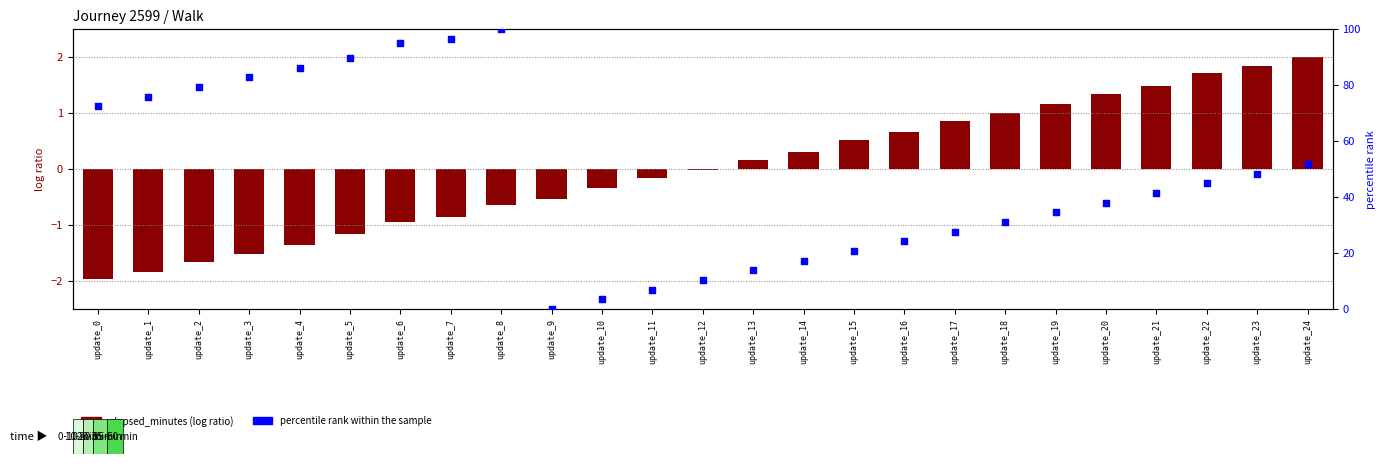

What is the total value across all series at update_21?

42.9